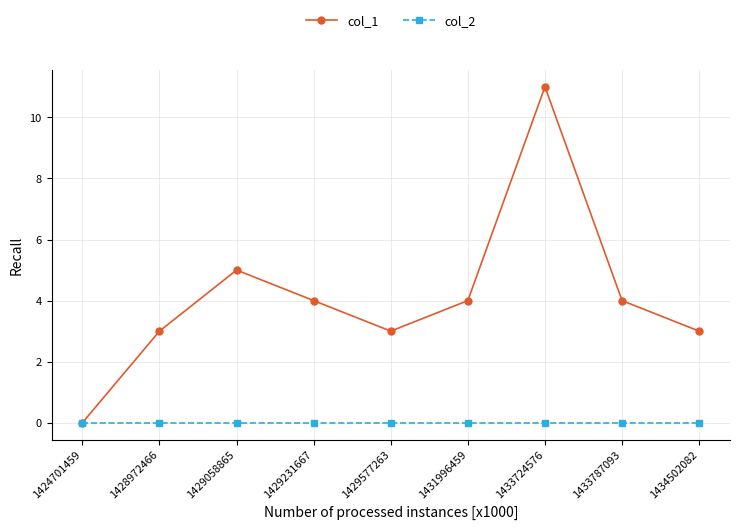

At 1429577263, list the series in order from largest to smallest.

col_1, col_2